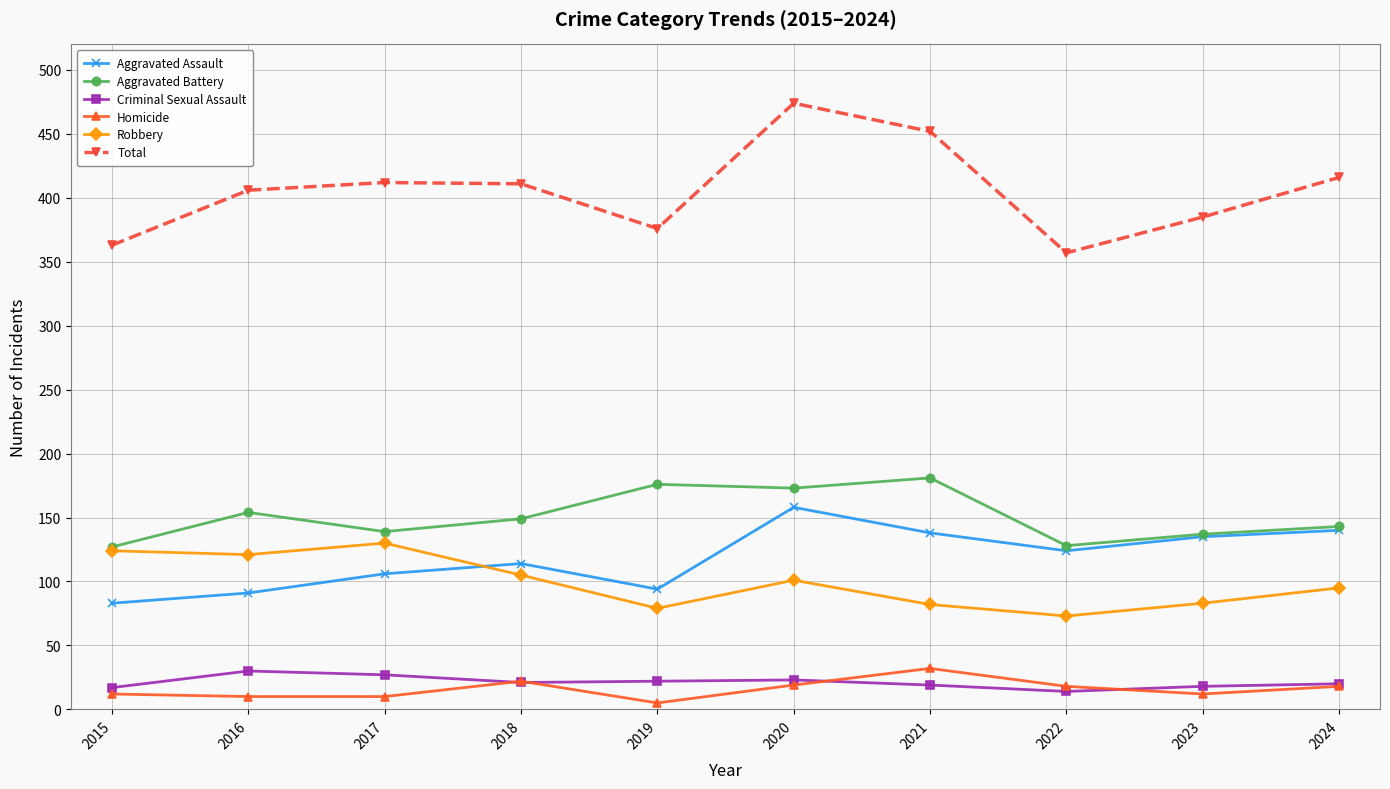

At which category does the chart reach its peak across all series?

2020